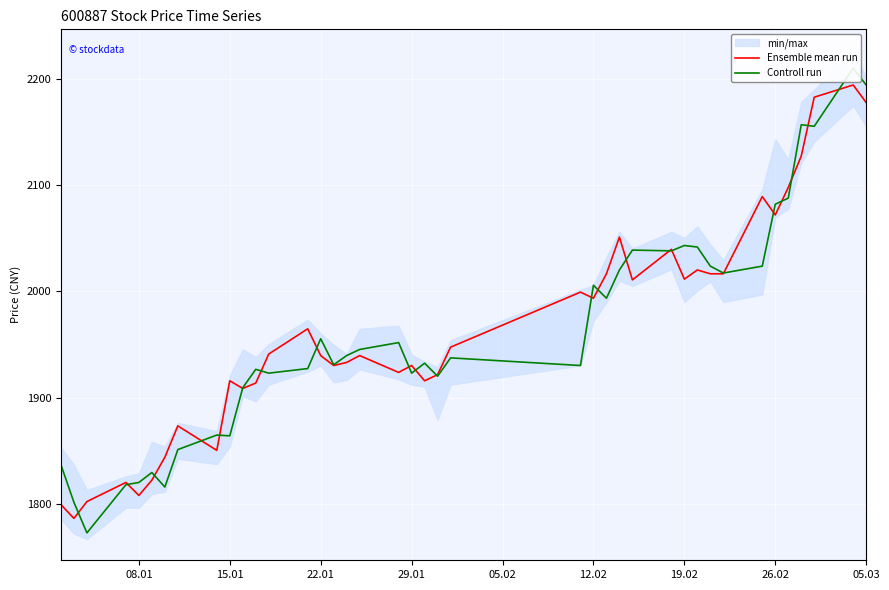

Which series ends up on top after the final intersection of Ensemble mean run and Controll run?

Controll run